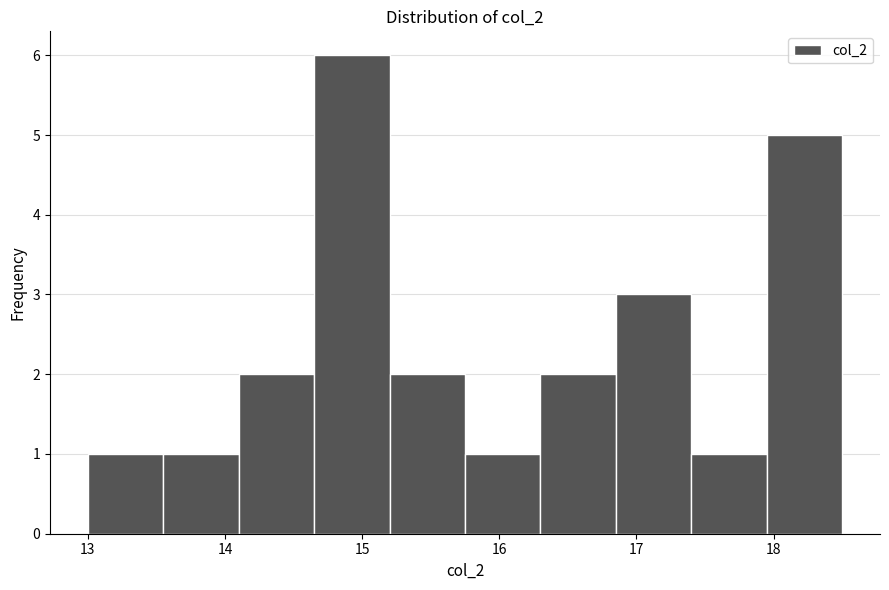

Reading left to right, list every bar in this chart as the range it spans on the x-axis followed by its height. Neither the bar edges nor the heights are printed on the chart, so give them approximately, as read against the axes.

13.00 to 13.55: 1
13.55 to 14.10: 1
14.10 to 14.65: 2
14.65 to 15.20: 6
15.20 to 15.75: 2
15.75 to 16.30: 1
16.30 to 16.85: 2
16.85 to 17.40: 3
17.40 to 17.95: 1
17.95 to 18.50: 5